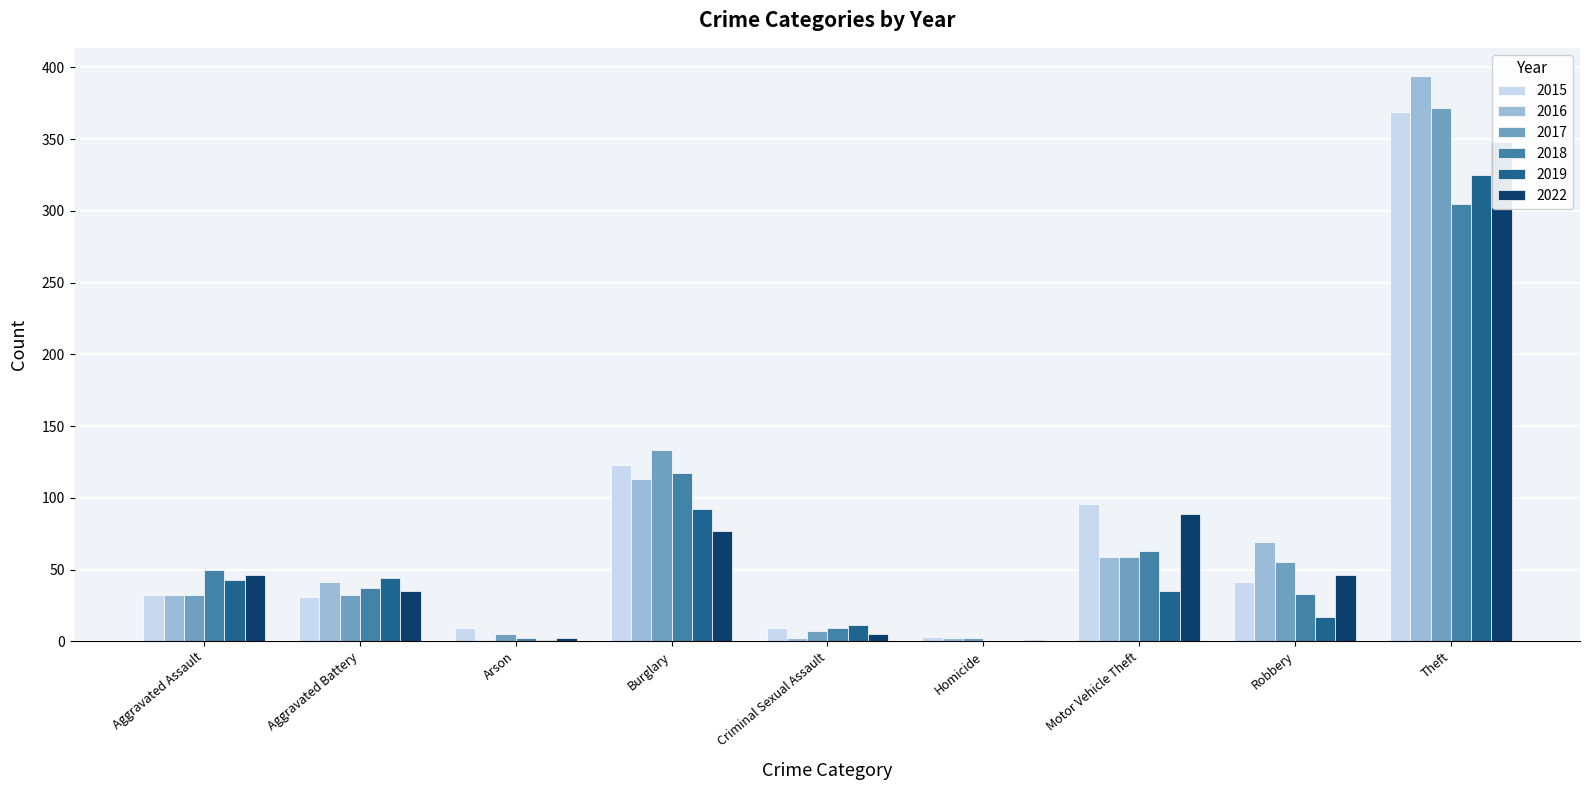

At which category is the sum across all series the highest?

Theft